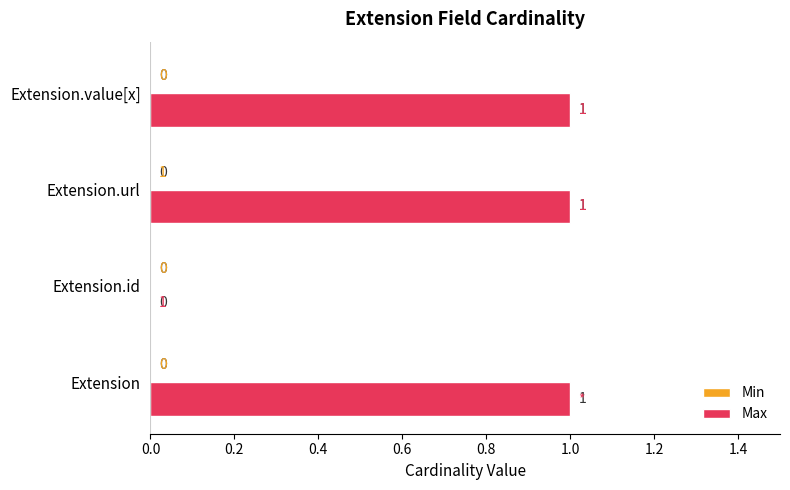

What is the greatest value displayed?

1